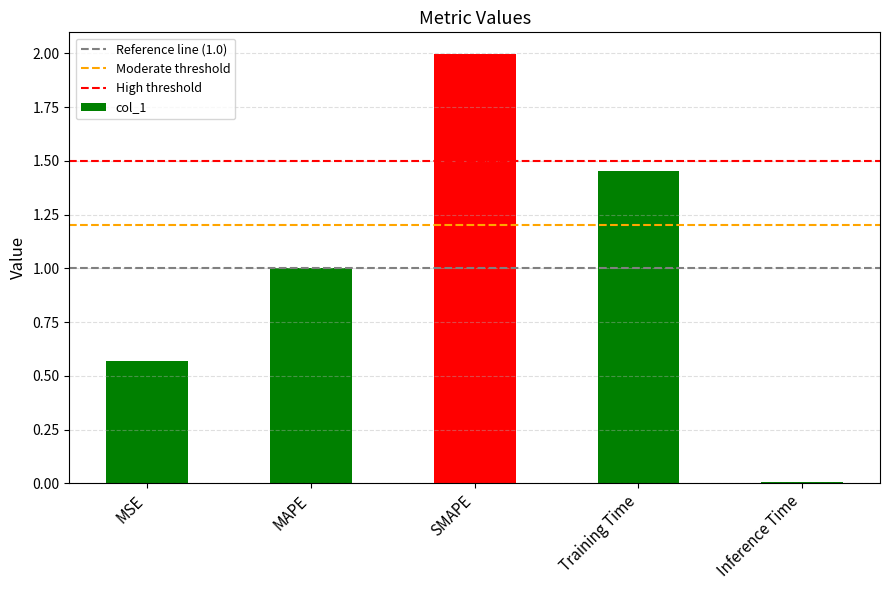

What is the average value?

1.0